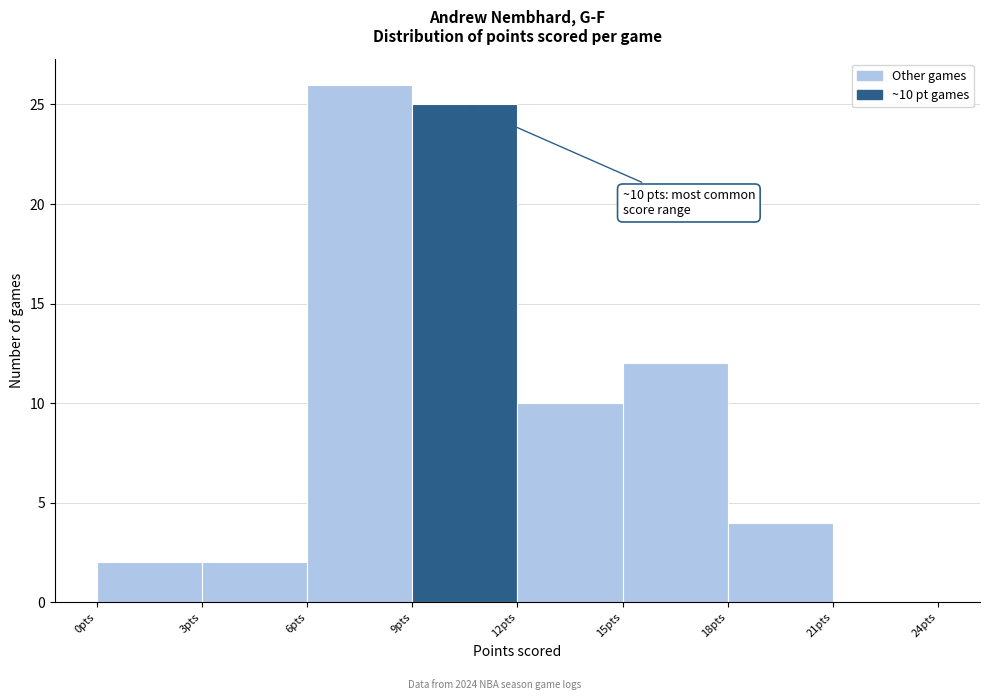

Over which range of the x-axis is the bar tallest?

6 to 9